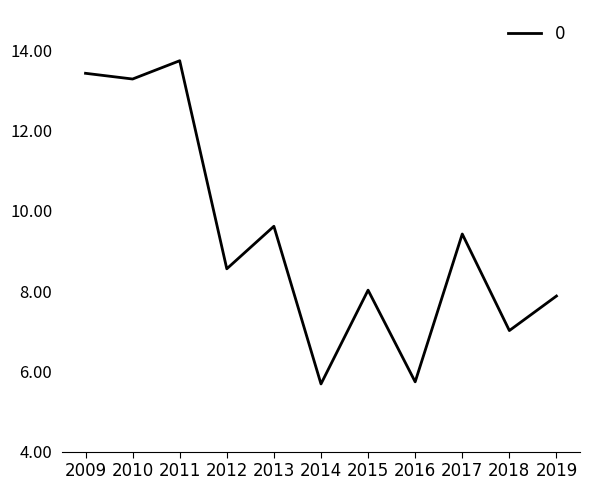

What is the difference between the values at 2016 and 2011?

8.0